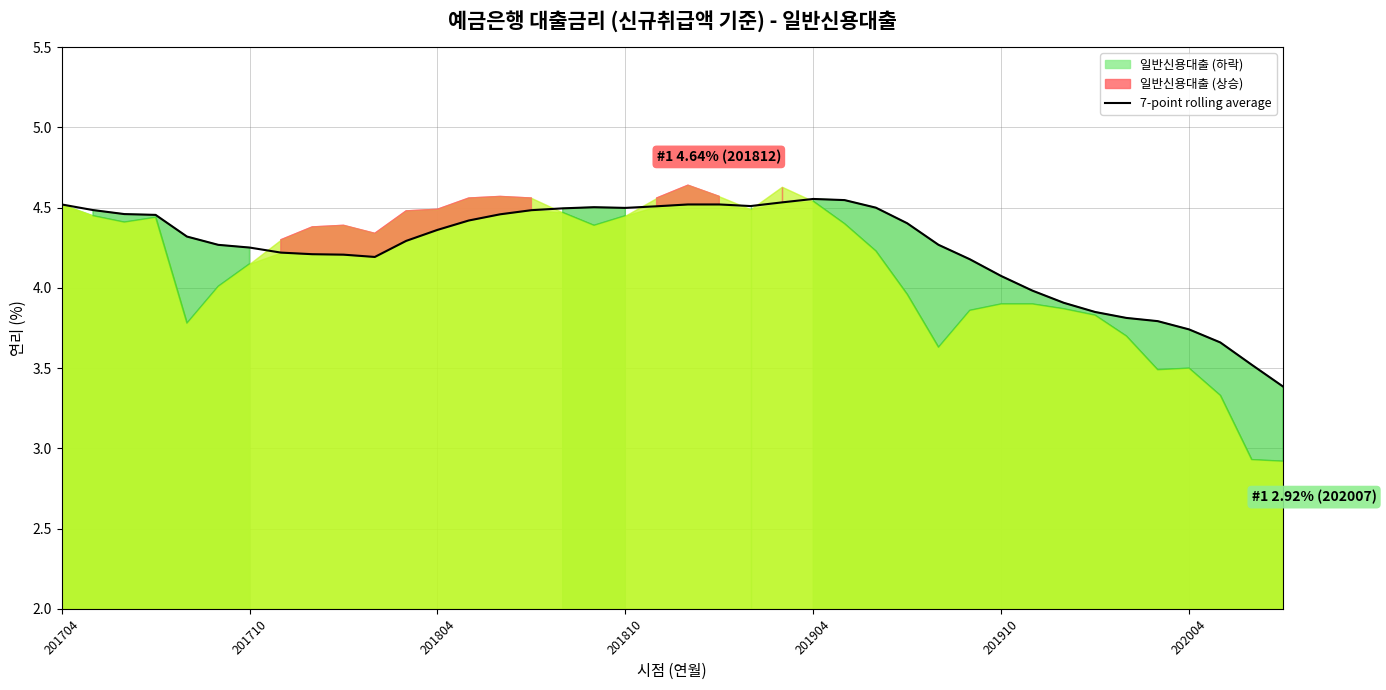

What is the minimum value for 7-point rolling average?

3.4